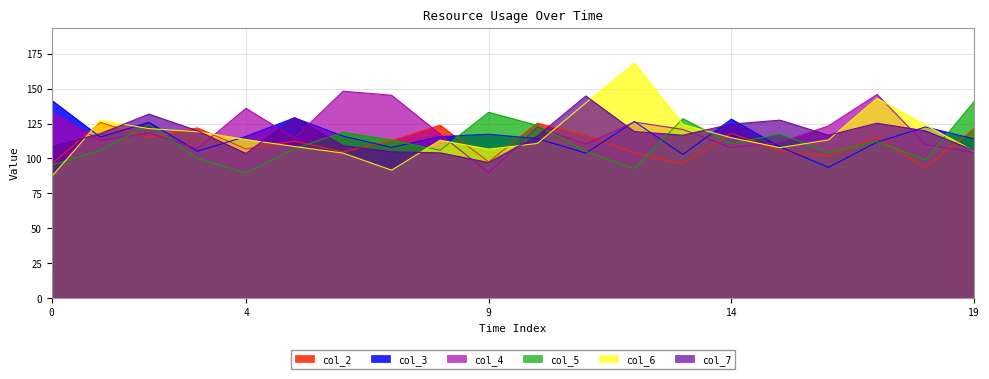

What is the total value across all series at 3?

673.3